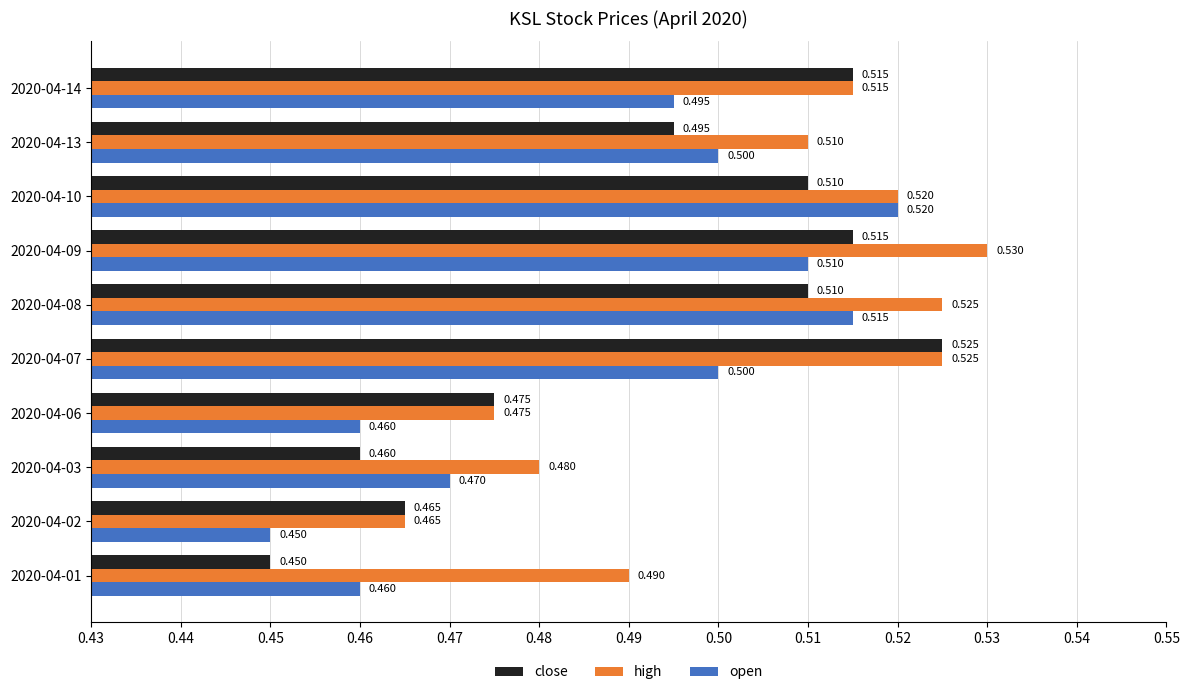

Rank the series by their average value, from lowest to highest.

open, close, high